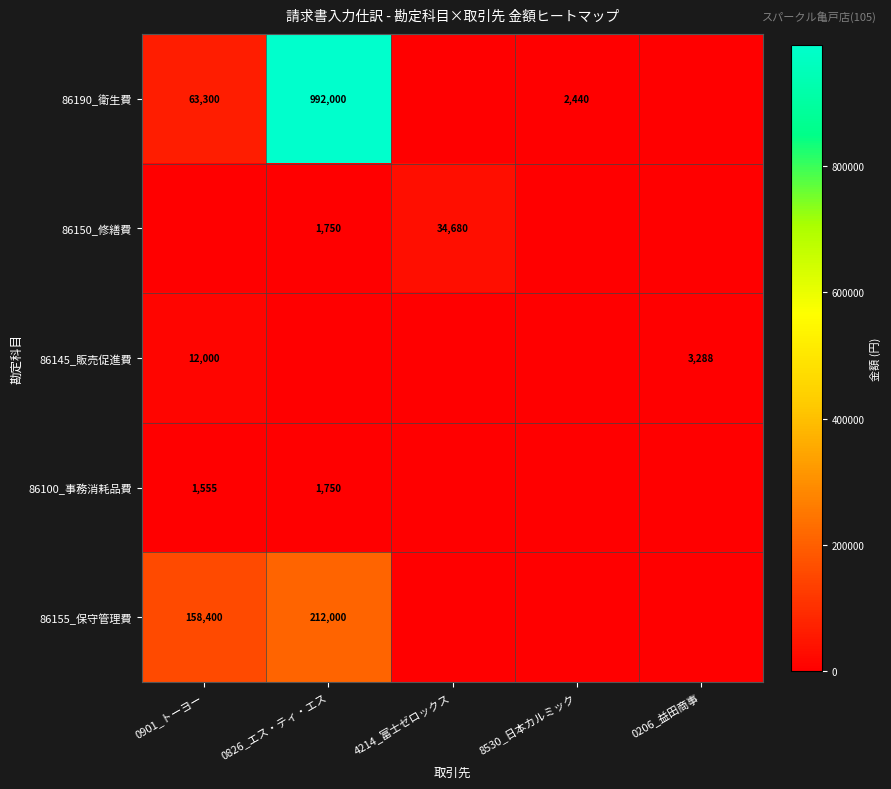

True or false: 86155_保守管理費 has a value of 255679 at 0901_トーヨー.

False